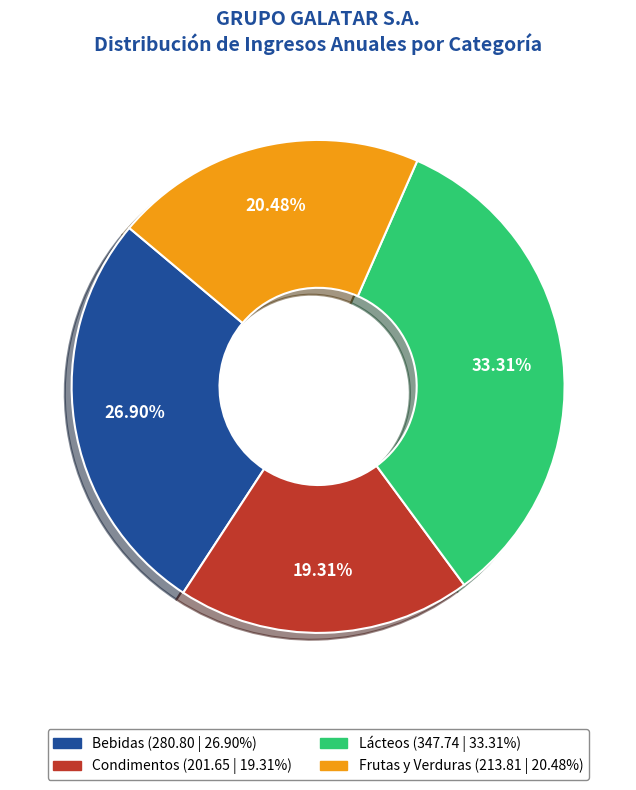

Is Frutas y Verduras the majority of the pie?

No